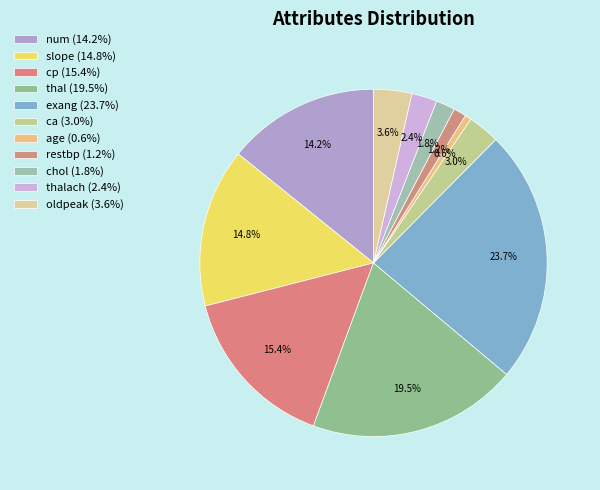

Count the number of slices in the pie.

11